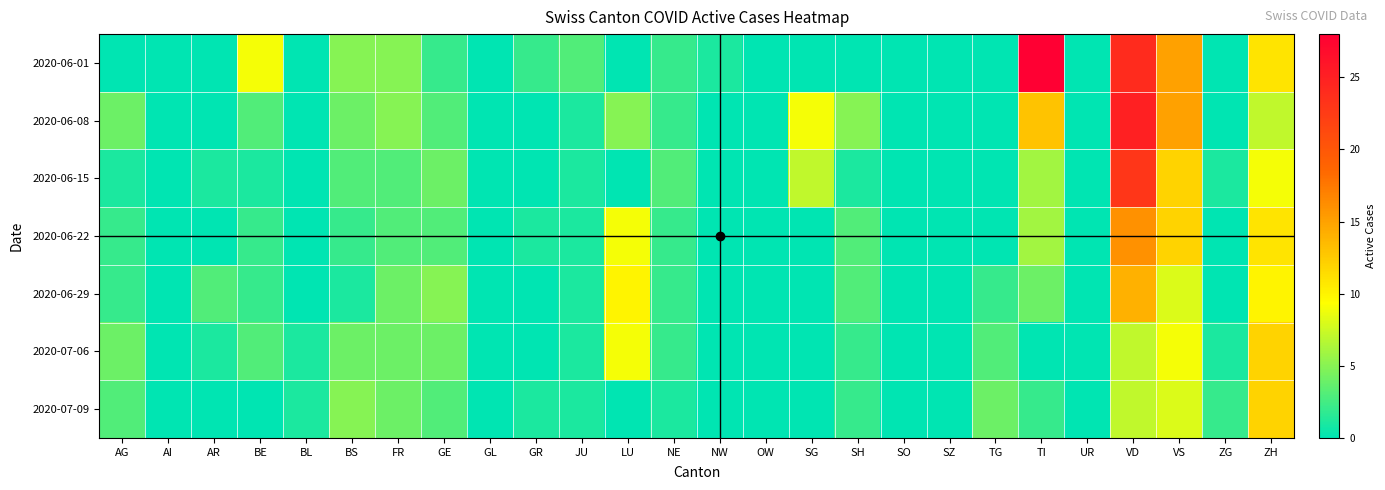

At which category does the chart reach its peak across all series?

TI